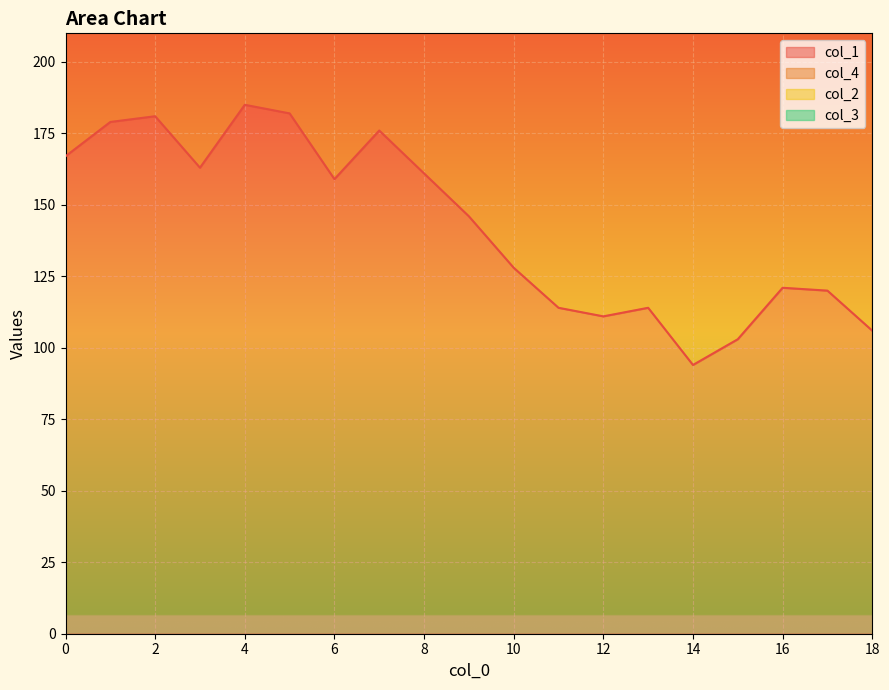

True or false: col_1 and col_3 cross at least once.

False